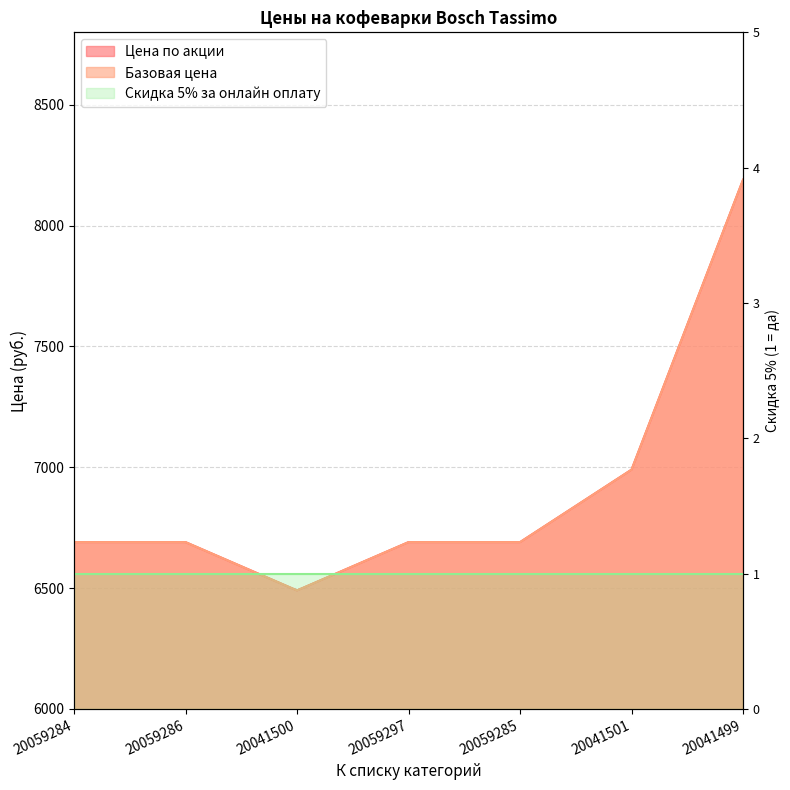

What is the sum of the Цена по акции values at 20059297 and 20059286?

13380